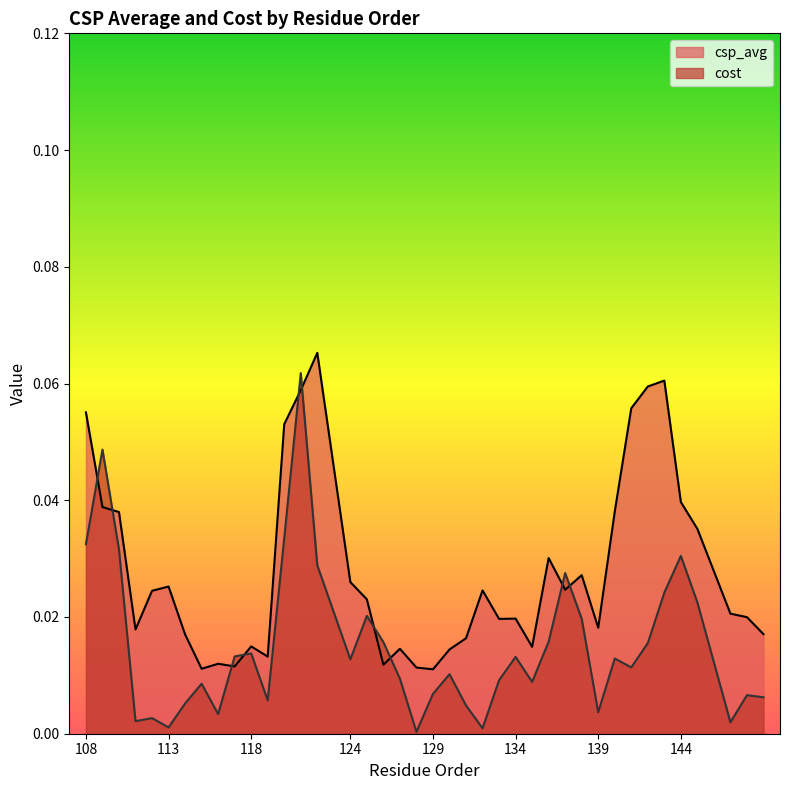

In cost, how many points are higher than both neighbors (excluding endpoints)?

12